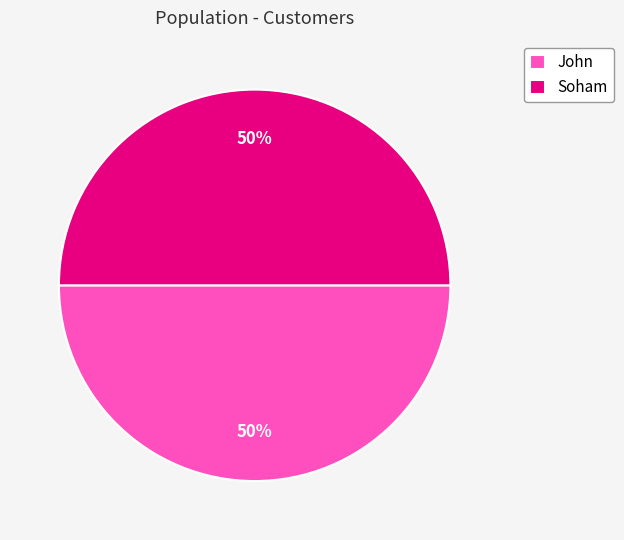

To the nearest percent, what percentage of the pie is Soham?

50%